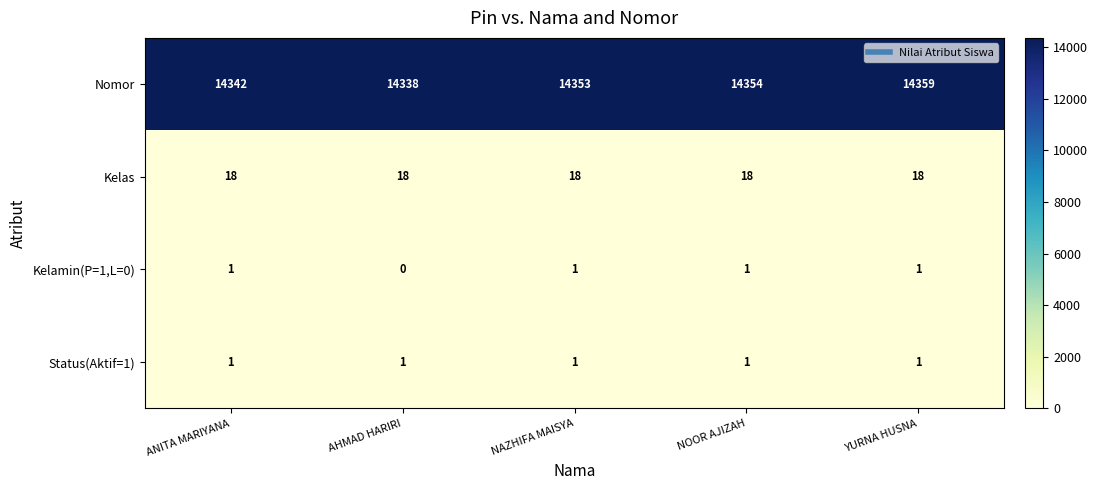

Reading right to left, list all the values displayed in this chart.

Nomor: YURNA HUSNA=14359	NOOR AJIZAH=14354	NAZHIFA MAISYA=14353	AHMAD HARIRI=14338	ANITA MARIYANA=14342
Kelas: YURNA HUSNA=18	NOOR AJIZAH=18	NAZHIFA MAISYA=18	AHMAD HARIRI=18	ANITA MARIYANA=18
Kelamin(P=1,L=0): YURNA HUSNA=1	NOOR AJIZAH=1	NAZHIFA MAISYA=1	AHMAD HARIRI=0	ANITA MARIYANA=1
Status(Aktif=1): YURNA HUSNA=1	NOOR AJIZAH=1	NAZHIFA MAISYA=1	AHMAD HARIRI=1	ANITA MARIYANA=1